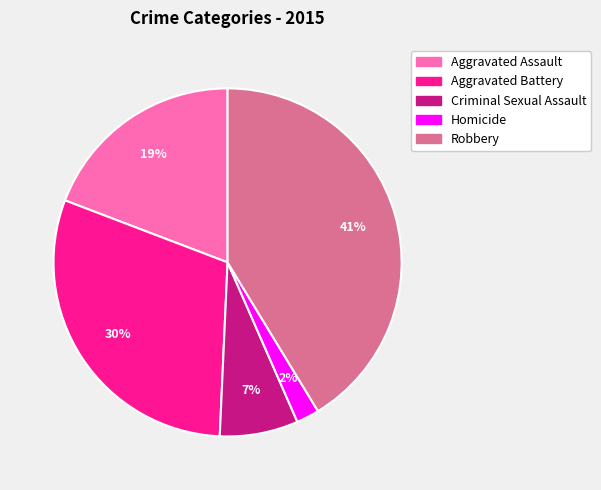

Which has a higher value, Homicide or Criminal Sexual Assault?

Criminal Sexual Assault